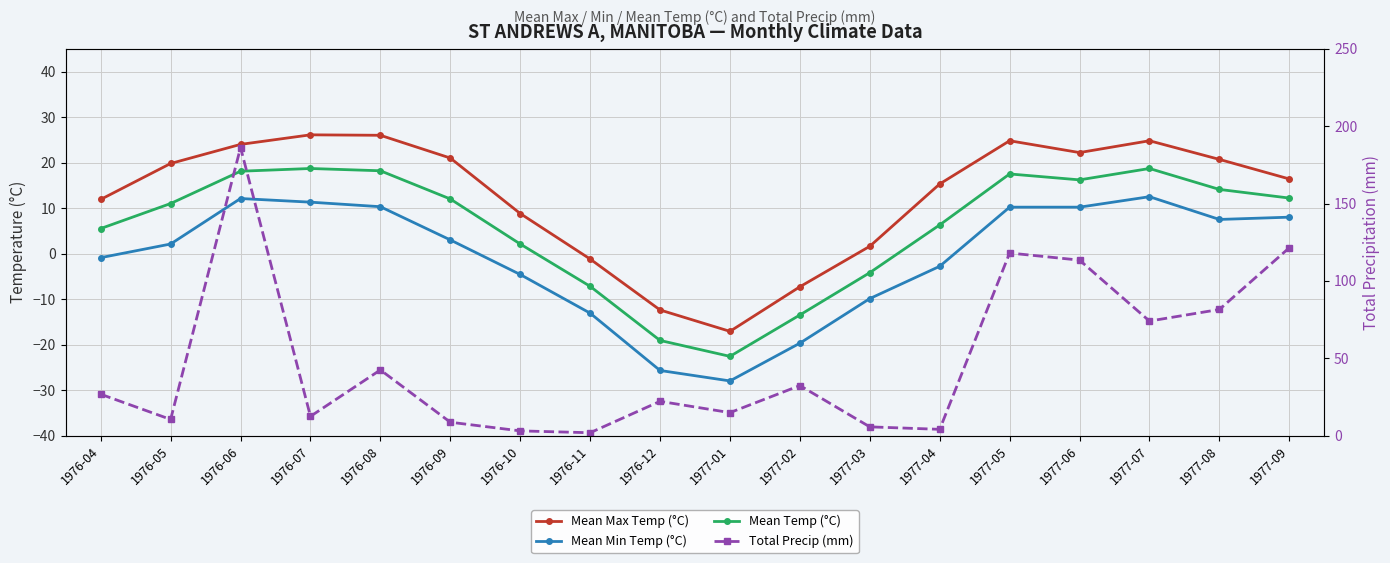

What is the label of the 14th point from the right?

1976-08